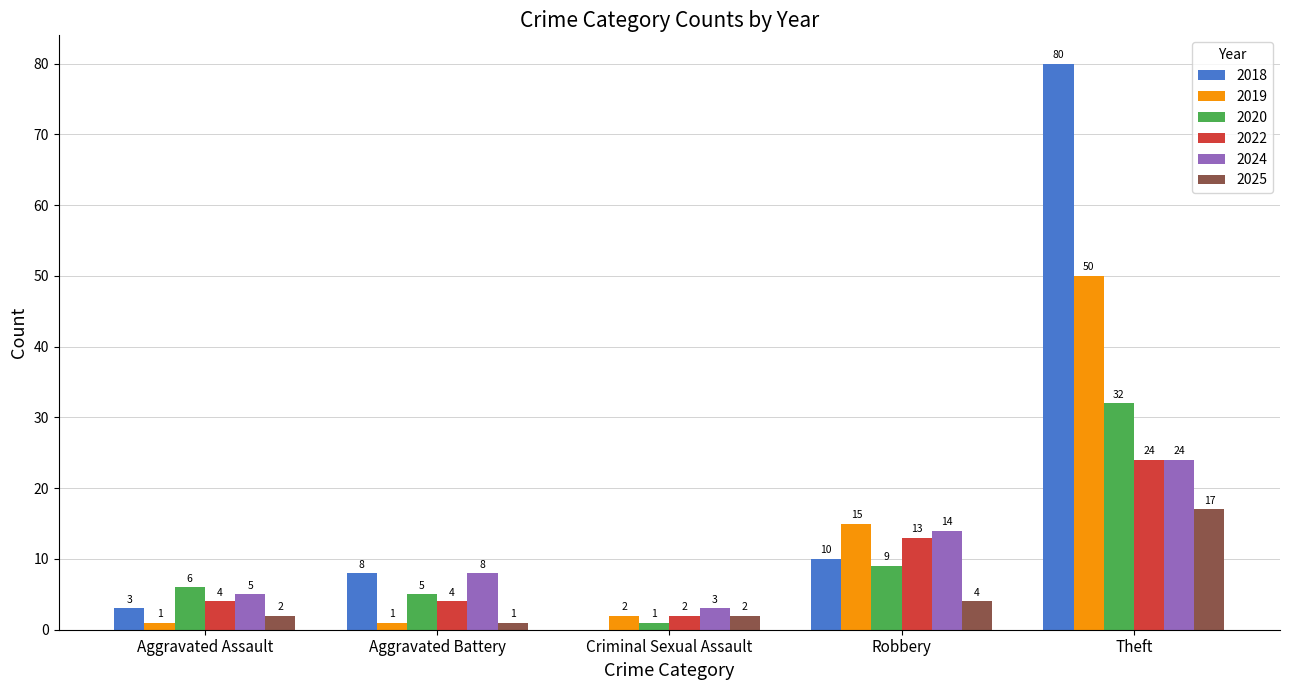

Reading left to right, what are all the values shown in this chart?

2018: Aggravated Assault=3	Aggravated Battery=8	Criminal Sexual Assault=0	Robbery=10	Theft=80
2019: Aggravated Assault=1	Aggravated Battery=1	Criminal Sexual Assault=2	Robbery=15	Theft=50
2020: Aggravated Assault=6	Aggravated Battery=5	Criminal Sexual Assault=1	Robbery=9	Theft=32
2022: Aggravated Assault=4	Aggravated Battery=4	Criminal Sexual Assault=2	Robbery=13	Theft=24
2024: Aggravated Assault=5	Aggravated Battery=8	Criminal Sexual Assault=3	Robbery=14	Theft=24
2025: Aggravated Assault=2	Aggravated Battery=1	Criminal Sexual Assault=2	Robbery=4	Theft=17